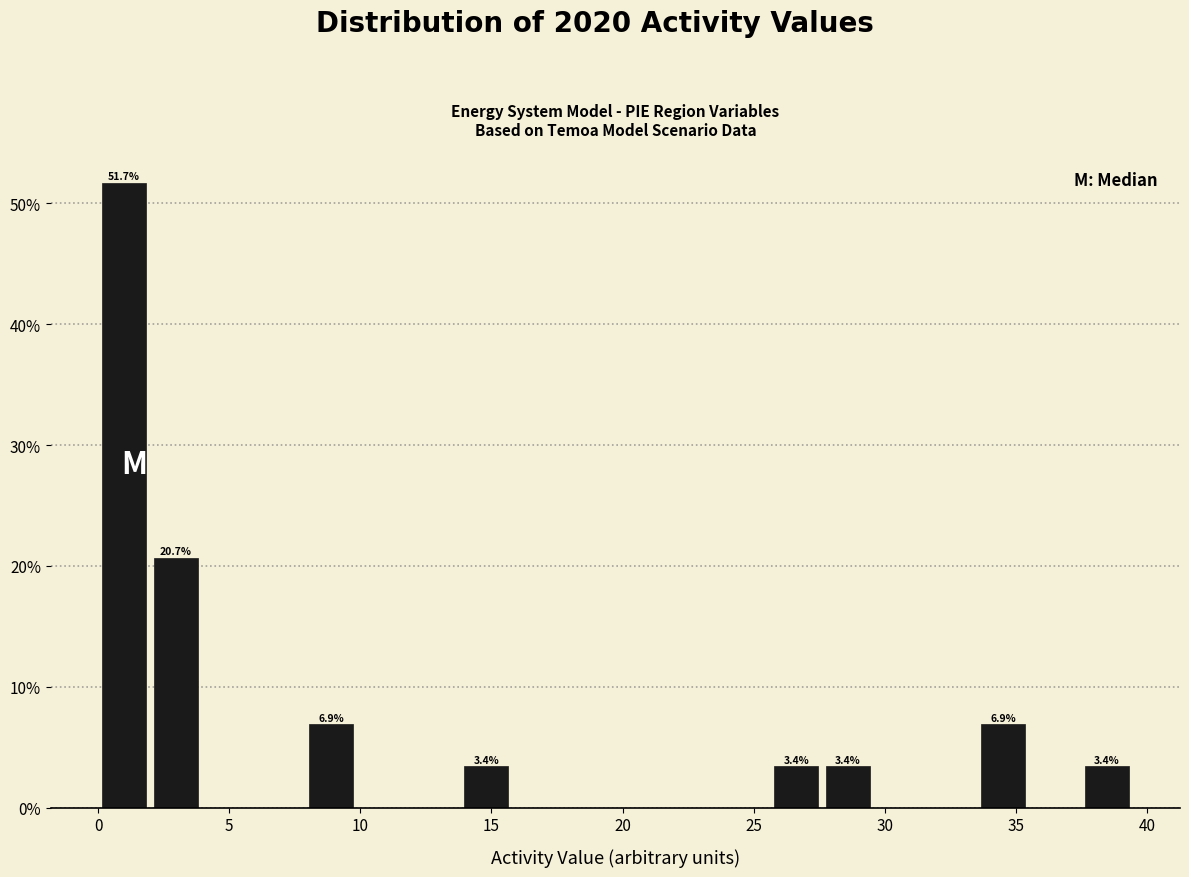

Around what value on the x-axis is the tallest bar? Give the approximate position of its centre, as read against the axis.

1.0